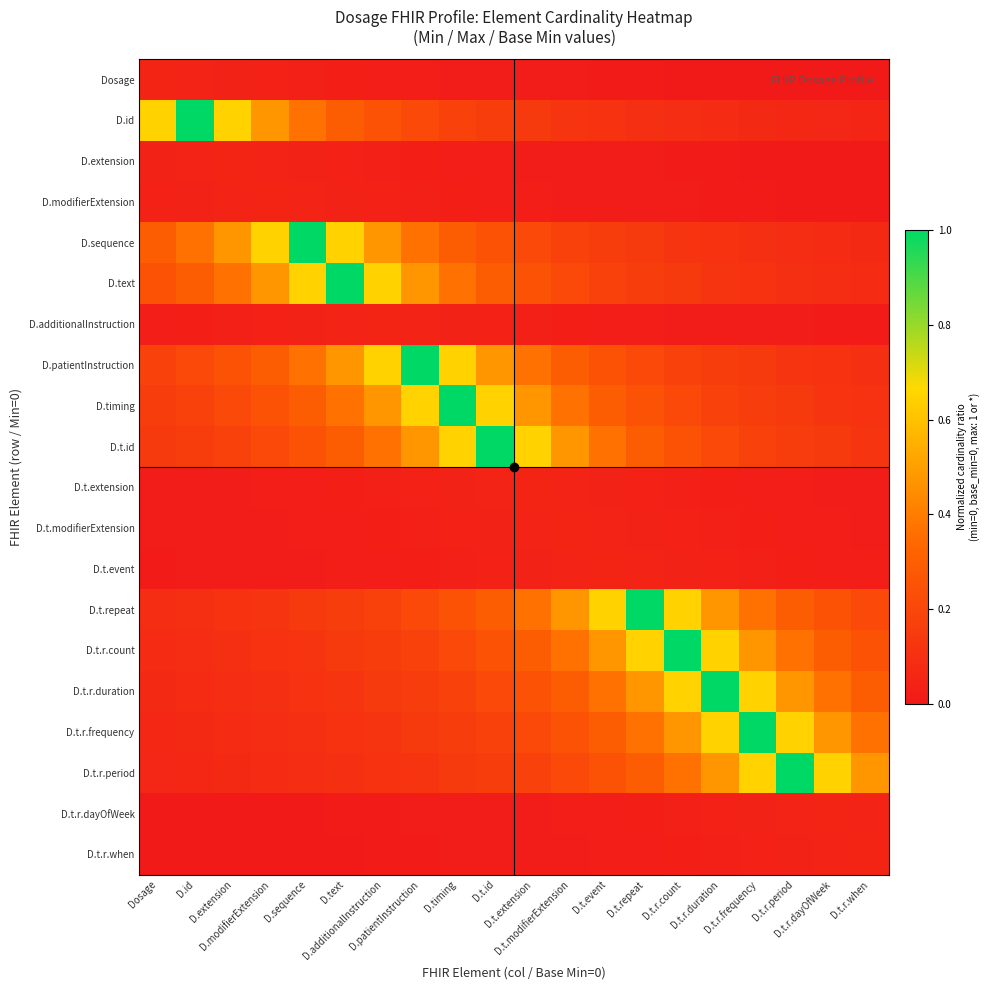

Reading right to left, extract all data points from this chart.

Dosage: D.t.r.when=0.0	D.t.r.dayOfWeek=0.0	D.t.r.period=0.0	D.t.r.frequency=0.0	D.t.r.duration=0.0	D.t.r.count=0.0	D.t.repeat=0.0	D.t.event=0.0	D.t.modifierExtension=0.0	D.t.extension=0.0	D.t.id=0.0	D.timing=0.0	D.patientInstruction=0.0	D.additionalInstruction=0.0	D.text=0.0	D.sequence=0.0	D.modifierExtension=0.0	D.extension=0.0	D.id=0.0	Dosage=0.0
D.id: D.t.r.when=0.1	D.t.r.dayOfWeek=0.1	D.t.r.period=0.1	D.t.r.frequency=0.1	D.t.r.duration=0.1	D.t.r.count=0.1	D.t.repeat=0.1	D.t.event=0.1	D.t.modifierExtension=0.1	D.t.extension=0.1	D.t.id=0.2	D.timing=0.2	D.patientInstruction=0.2	D.additionalInstruction=0.2	D.text=0.3	D.sequence=0.4	D.modifierExtension=0.5	D.extension=0.6	D.id=1.0	Dosage=0.6
D.extension: D.t.r.when=0.0	D.t.r.dayOfWeek=0.0	D.t.r.period=0.0	D.t.r.frequency=0.0	D.t.r.duration=0.0	D.t.r.count=0.0	D.t.repeat=0.0	D.t.event=0.0	D.t.modifierExtension=0.0	D.t.extension=0.0	D.t.id=0.0	D.timing=0.0	D.patientInstruction=0.0	D.additionalInstruction=0.0	D.text=0.0	D.sequence=0.0	D.modifierExtension=0.0	D.extension=0.0	D.id=0.0	Dosage=0.0
D.modifierExtension: D.t.r.when=0.0	D.t.r.dayOfWeek=0.0	D.t.r.period=0.0	D.t.r.frequency=0.0	D.t.r.duration=0.0	D.t.r.count=0.0	D.t.repeat=0.0	D.t.event=0.0	D.t.modifierExtension=0.0	D.t.extension=0.0	D.t.id=0.0	D.timing=0.0	D.patientInstruction=0.0	D.additionalInstruction=0.0	D.text=0.0	D.sequence=0.0	D.modifierExtension=0.0	D.extension=0.0	D.id=0.0	Dosage=0.0
D.sequence: D.t.r.when=0.1	D.t.r.dayOfWeek=0.1	D.t.r.period=0.1	D.t.r.frequency=0.1	D.t.r.duration=0.1	D.t.r.count=0.1	D.t.repeat=0.1	D.t.event=0.2	D.t.modifierExtension=0.2	D.t.extension=0.2	D.t.id=0.2	D.timing=0.3	D.patientInstruction=0.4	D.additionalInstruction=0.5	D.text=0.6	D.sequence=1.0	D.modifierExtension=0.6	D.extension=0.5	D.id=0.4	Dosage=0.3
D.text: D.t.r.when=0.1	D.t.r.dayOfWeek=0.1	D.t.r.period=0.1	D.t.r.frequency=0.1	D.t.r.duration=0.1	D.t.r.count=0.1	D.t.repeat=0.2	D.t.event=0.2	D.t.modifierExtension=0.2	D.t.extension=0.2	D.t.id=0.3	D.timing=0.4	D.patientInstruction=0.5	D.additionalInstruction=0.6	D.text=1.0	D.sequence=0.6	D.modifierExtension=0.5	D.extension=0.4	D.id=0.3	Dosage=0.2
D.additionalInstruction: D.t.r.when=0.0	D.t.r.dayOfWeek=0.0	D.t.r.period=0.0	D.t.r.frequency=0.0	D.t.r.duration=0.0	D.t.r.count=0.0	D.t.repeat=0.0	D.t.event=0.0	D.t.modifierExtension=0.0	D.t.extension=0.0	D.t.id=0.0	D.timing=0.0	D.patientInstruction=0.0	D.additionalInstruction=0.0	D.text=0.0	D.sequence=0.0	D.modifierExtension=0.0	D.extension=0.0	D.id=0.0	Dosage=0.0
D.patientInstruction: D.t.r.when=0.1	D.t.r.dayOfWeek=0.1	D.t.r.period=0.1	D.t.r.frequency=0.1	D.t.r.duration=0.2	D.t.r.count=0.2	D.t.repeat=0.2	D.t.event=0.2	D.t.modifierExtension=0.3	D.t.extension=0.4	D.t.id=0.5	D.timing=0.6	D.patientInstruction=1.0	D.additionalInstruction=0.6	D.text=0.5	D.sequence=0.4	D.modifierExtension=0.3	D.extension=0.2	D.id=0.2	Dosage=0.2
D.timing: D.t.r.when=0.1	D.t.r.dayOfWeek=0.1	D.t.r.period=0.1	D.t.r.frequency=0.2	D.t.r.duration=0.2	D.t.r.count=0.2	D.t.repeat=0.2	D.t.event=0.3	D.t.modifierExtension=0.4	D.t.extension=0.5	D.t.id=0.6	D.timing=1.0	D.patientInstruction=0.6	D.additionalInstruction=0.5	D.text=0.4	D.sequence=0.3	D.modifierExtension=0.2	D.extension=0.2	D.id=0.2	Dosage=0.2
D.t.id: D.t.r.when=0.1	D.t.r.dayOfWeek=0.1	D.t.r.period=0.2	D.t.r.frequency=0.2	D.t.r.duration=0.2	D.t.r.count=0.2	D.t.repeat=0.3	D.t.event=0.4	D.t.modifierExtension=0.5	D.t.extension=0.6	D.t.id=1.0	D.timing=0.6	D.patientInstruction=0.5	D.additionalInstruction=0.4	D.text=0.3	D.sequence=0.2	D.modifierExtension=0.2	D.extension=0.2	D.id=0.2	Dosage=0.1
D.t.extension: D.t.r.when=0.0	D.t.r.dayOfWeek=0.0	D.t.r.period=0.0	D.t.r.frequency=0.0	D.t.r.duration=0.0	D.t.r.count=0.0	D.t.repeat=0.0	D.t.event=0.0	D.t.modifierExtension=0.0	D.t.extension=0.0	D.t.id=0.0	D.timing=0.0	D.patientInstruction=0.0	D.additionalInstruction=0.0	D.text=0.0	D.sequence=0.0	D.modifierExtension=0.0	D.extension=0.0	D.id=0.0	Dosage=0.0
D.t.modifierExtension: D.t.r.when=0.0	D.t.r.dayOfWeek=0.0	D.t.r.period=0.0	D.t.r.frequency=0.0	D.t.r.duration=0.0	D.t.r.count=0.0	D.t.repeat=0.0	D.t.event=0.0	D.t.modifierExtension=0.0	D.t.extension=0.0	D.t.id=0.0	D.timing=0.0	D.patientInstruction=0.0	D.additionalInstruction=0.0	D.text=0.0	D.sequence=0.0	D.modifierExtension=0.0	D.extension=0.0	D.id=0.0	Dosage=0.0
D.t.event: D.t.r.when=0.0	D.t.r.dayOfWeek=0.0	D.t.r.period=0.0	D.t.r.frequency=0.0	D.t.r.duration=0.0	D.t.r.count=0.0	D.t.repeat=0.0	D.t.event=0.0	D.t.modifierExtension=0.0	D.t.extension=0.0	D.t.id=0.0	D.timing=0.0	D.patientInstruction=0.0	D.additionalInstruction=0.0	D.text=0.0	D.sequence=0.0	D.modifierExtension=0.0	D.extension=0.0	D.id=0.0	Dosage=0.0
D.t.repeat: D.t.r.when=0.2	D.t.r.dayOfWeek=0.2	D.t.r.period=0.3	D.t.r.frequency=0.4	D.t.r.duration=0.5	D.t.r.count=0.6	D.t.repeat=1.0	D.t.event=0.6	D.t.modifierExtension=0.5	D.t.extension=0.4	D.t.id=0.3	D.timing=0.2	D.patientInstruction=0.2	D.additionalInstruction=0.2	D.text=0.2	D.sequence=0.1	D.modifierExtension=0.1	D.extension=0.1	D.id=0.1	Dosage=0.1
D.t.r.count: D.t.r.when=0.2	D.t.r.dayOfWeek=0.3	D.t.r.period=0.4	D.t.r.frequency=0.5	D.t.r.duration=0.6	D.t.r.count=1.0	D.t.repeat=0.6	D.t.event=0.5	D.t.modifierExtension=0.4	D.t.extension=0.3	D.t.id=0.2	D.timing=0.2	D.patientInstruction=0.2	D.additionalInstruction=0.2	D.text=0.1	D.sequence=0.1	D.modifierExtension=0.1	D.extension=0.1	D.id=0.1	Dosage=0.1
D.t.r.duration: D.t.r.when=0.3	D.t.r.dayOfWeek=0.4	D.t.r.period=0.5	D.t.r.frequency=0.6	D.t.r.duration=1.0	D.t.r.count=0.6	D.t.repeat=0.5	D.t.event=0.4	D.t.modifierExtension=0.3	D.t.extension=0.2	D.t.id=0.2	D.timing=0.2	D.patientInstruction=0.2	D.additionalInstruction=0.1	D.text=0.1	D.sequence=0.1	D.modifierExtension=0.1	D.extension=0.1	D.id=0.1	Dosage=0.1
D.t.r.frequency: D.t.r.when=0.4	D.t.r.dayOfWeek=0.5	D.t.r.period=0.6	D.t.r.frequency=1.0	D.t.r.duration=0.6	D.t.r.count=0.5	D.t.repeat=0.4	D.t.event=0.3	D.t.modifierExtension=0.2	D.t.extension=0.2	D.t.id=0.2	D.timing=0.2	D.patientInstruction=0.1	D.additionalInstruction=0.1	D.text=0.1	D.sequence=0.1	D.modifierExtension=0.1	D.extension=0.1	D.id=0.1	Dosage=0.1
D.t.r.period: D.t.r.when=0.5	D.t.r.dayOfWeek=0.6	D.t.r.period=1.0	D.t.r.frequency=0.6	D.t.r.duration=0.5	D.t.r.count=0.4	D.t.repeat=0.3	D.t.event=0.2	D.t.modifierExtension=0.2	D.t.extension=0.2	D.t.id=0.2	D.timing=0.1	D.patientInstruction=0.1	D.additionalInstruction=0.1	D.text=0.1	D.sequence=0.1	D.modifierExtension=0.1	D.extension=0.1	D.id=0.1	Dosage=0.1
D.t.r.dayOfWeek: D.t.r.when=0.0	D.t.r.dayOfWeek=0.0	D.t.r.period=0.0	D.t.r.frequency=0.0	D.t.r.duration=0.0	D.t.r.count=0.0	D.t.repeat=0.0	D.t.event=0.0	D.t.modifierExtension=0.0	D.t.extension=0.0	D.t.id=0.0	D.timing=0.0	D.patientInstruction=0.0	D.additionalInstruction=0.0	D.text=0.0	D.sequence=0.0	D.modifierExtension=0.0	D.extension=0.0	D.id=0.0	Dosage=0.0
D.t.r.when: D.t.r.when=0.0	D.t.r.dayOfWeek=0.0	D.t.r.period=0.0	D.t.r.frequency=0.0	D.t.r.duration=0.0	D.t.r.count=0.0	D.t.repeat=0.0	D.t.event=0.0	D.t.modifierExtension=0.0	D.t.extension=0.0	D.t.id=0.0	D.timing=0.0	D.patientInstruction=0.0	D.additionalInstruction=0.0	D.text=0.0	D.sequence=0.0	D.modifierExtension=0.0	D.extension=0.0	D.id=0.0	Dosage=0.0